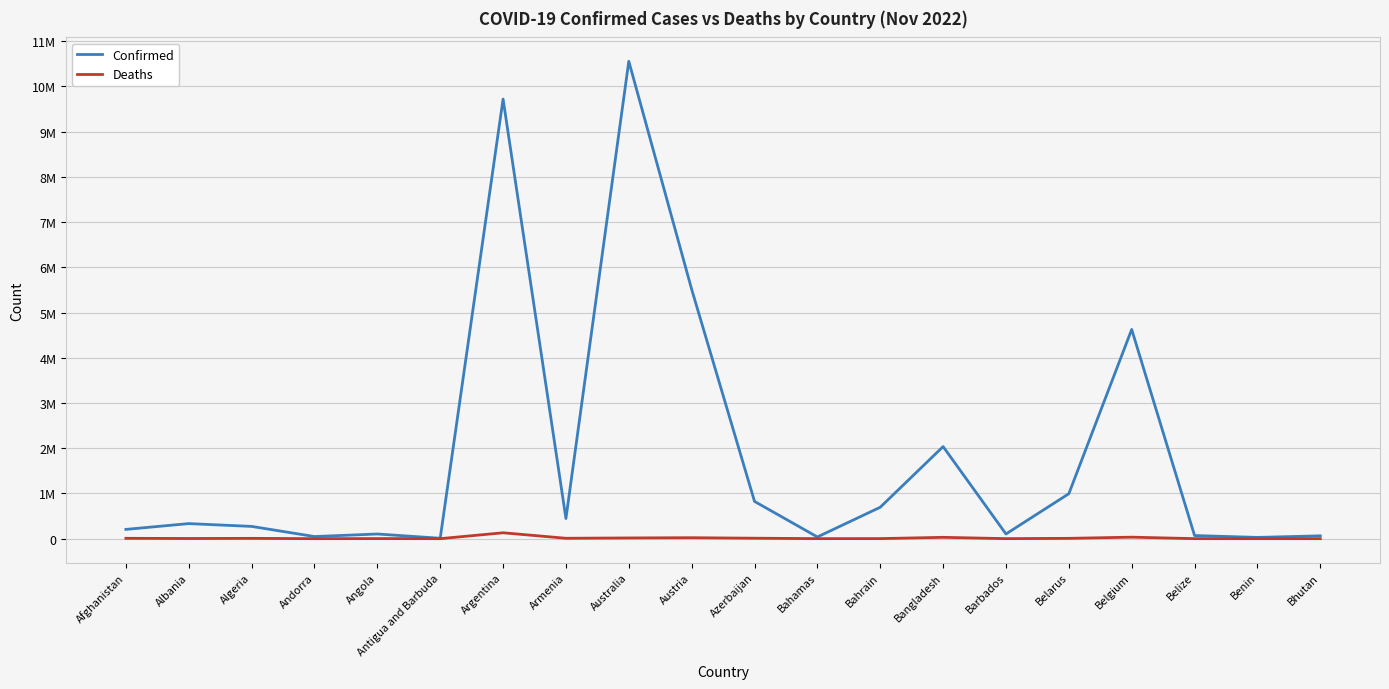

Rank the series at Armenia from lowest to highest value.

Deaths, Confirmed